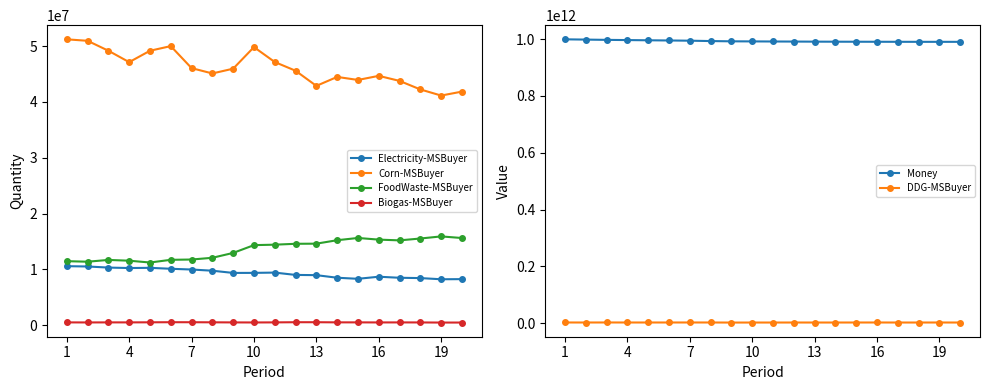

True or false: Electricity-MSBuyer has more than 1 points higher than both neighbors.

True